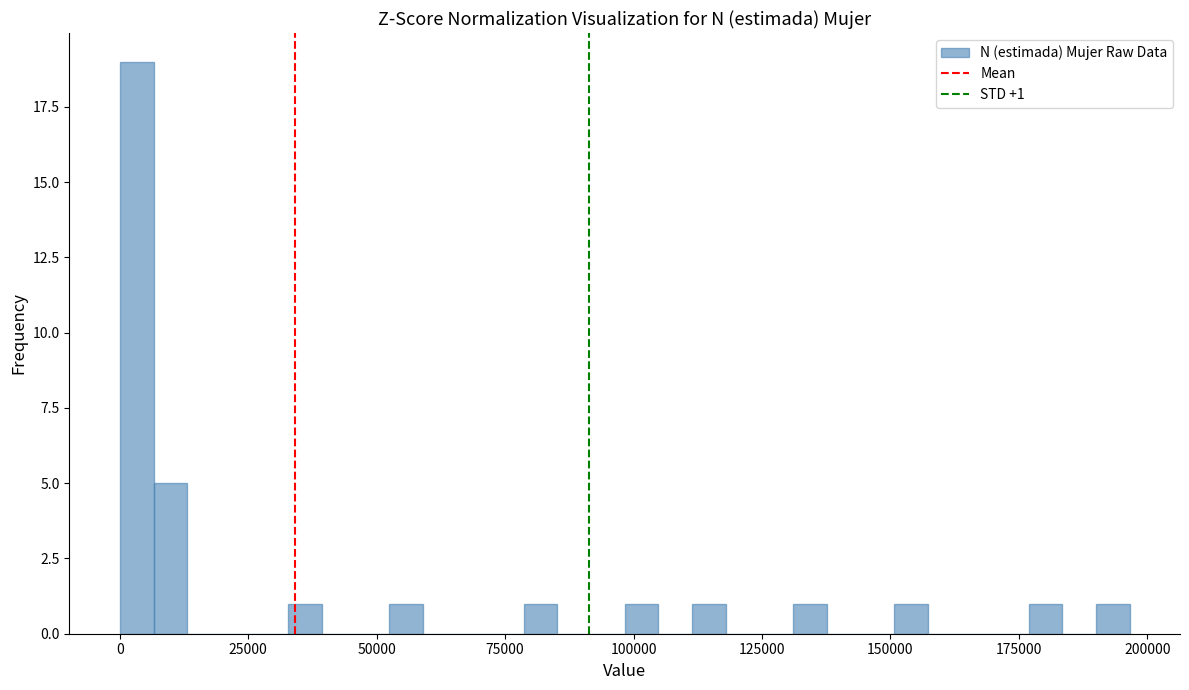

Around what value on the x-axis is the tallest bar? Give the approximate position of its centre, as read against the axis.

5000